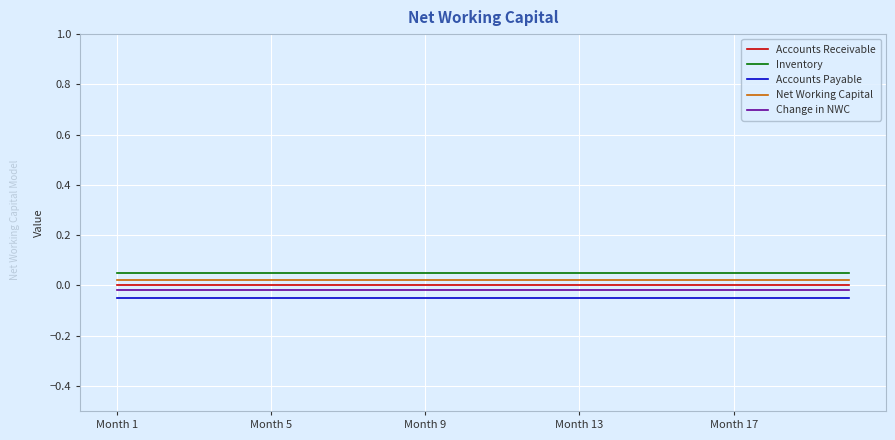

True or false: Change in NWC and Inventory cross at least once.

False